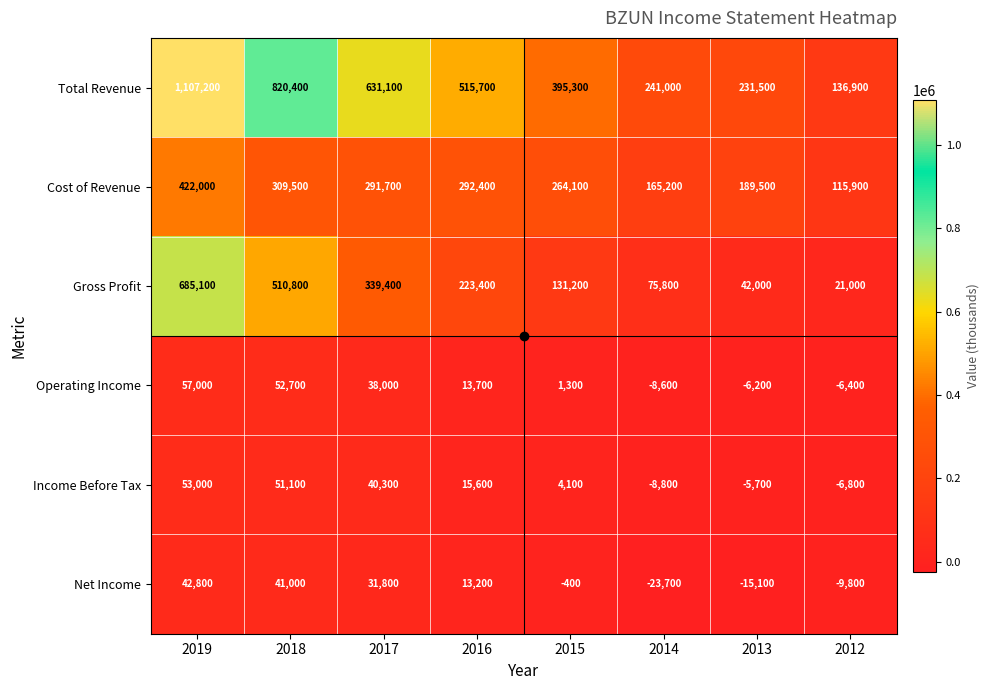

How many values in the Operating Income series are below 13700?

4